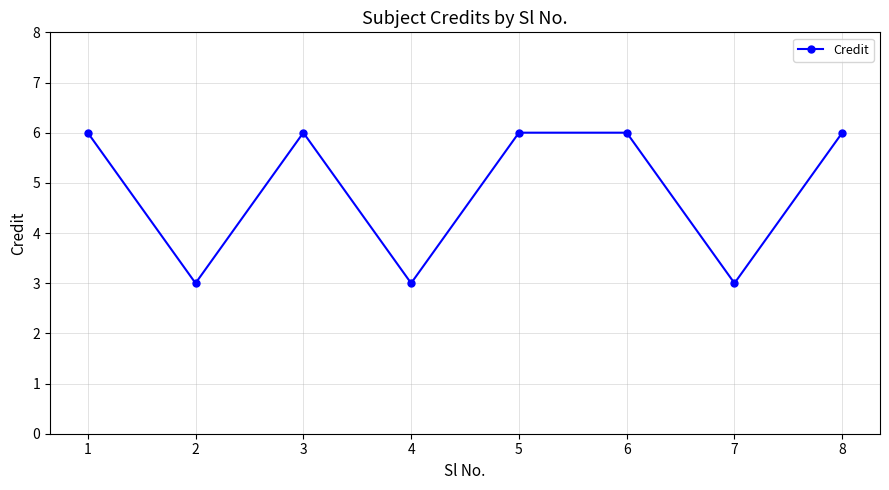

Between 5 and 2, which is larger?

5